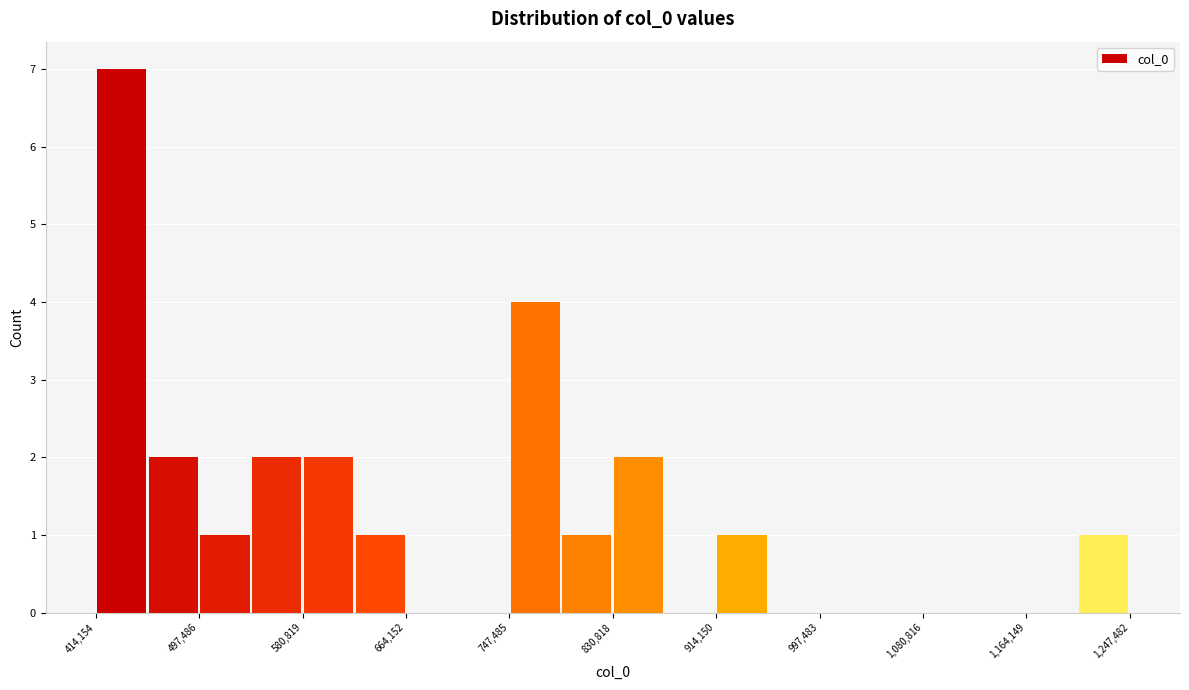

Reading left to right, transcribe this chart: for each bar, give the range it covers on the x-axis and its height. Neither the bar edges nor the heights are printed on the chart, so give them approximately, as read against the axes.

410000 to 460000: 7
460000 to 500000: 2
500000 to 540000: 1
540000 to 580000: 2
580000 to 620000: 2
620000 to 660000: 1
660000 to 710000: 0
710000 to 750000: 0
750000 to 790000: 4
790000 to 830000: 1
830000 to 870000: 2
870000 to 910000: 0
910000 to 960000: 1
960000 to 1000000: 0
1000000 to 1040000: 0
1040000 to 1080000: 0
1080000 to 1120000: 0
1120000 to 1160000: 0
1160000 to 1210000: 0
1210000 to 1250000: 1